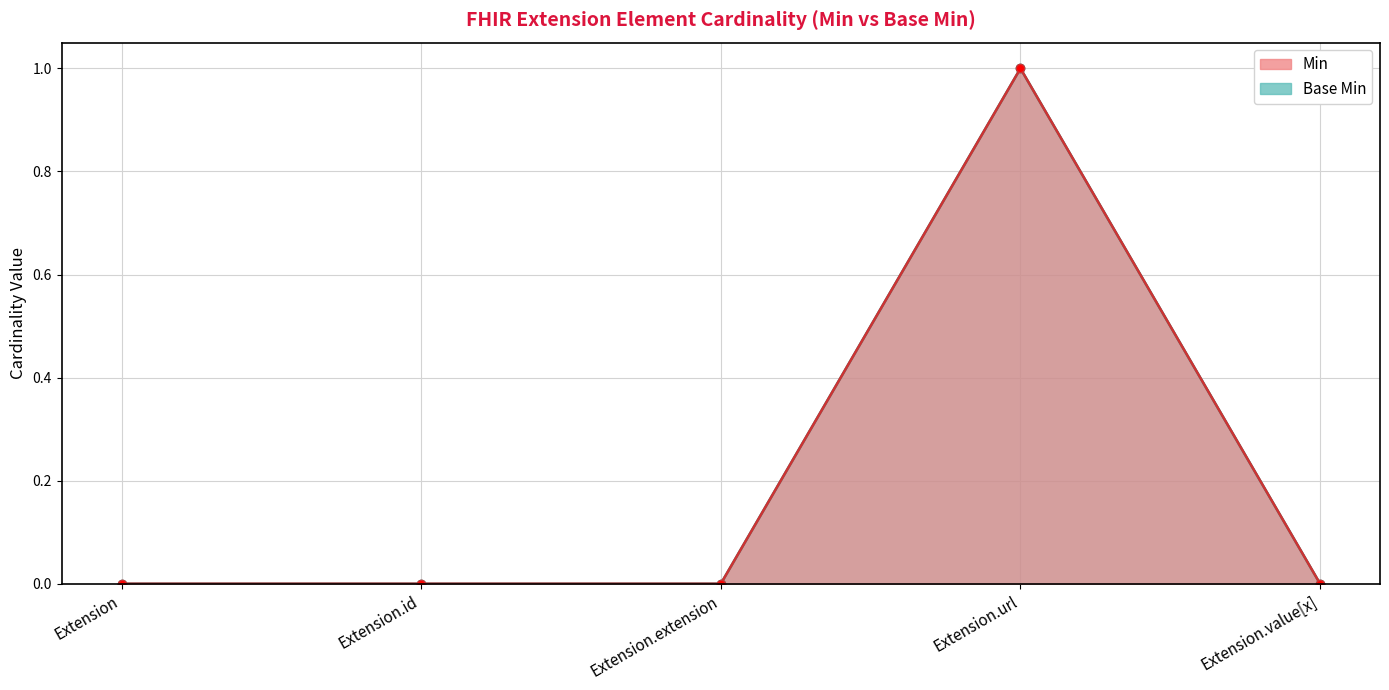

Count the Base Min values in the range 0 to 1.

5